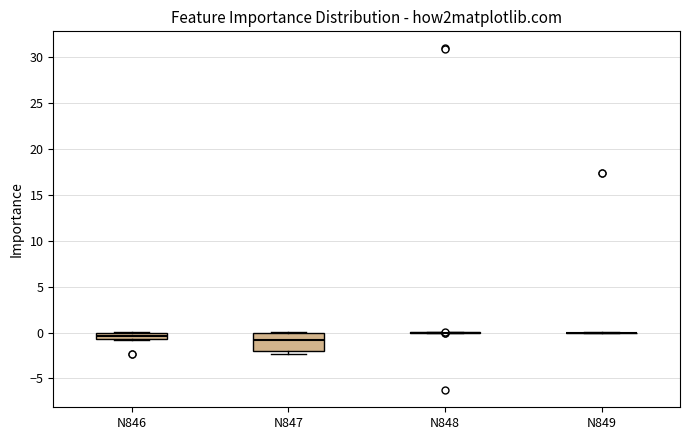

Where is the lower edge of the box for N847 on the y-axis? The values are not printed on the chart, so give them approximately, as read against the axis.

-2.0